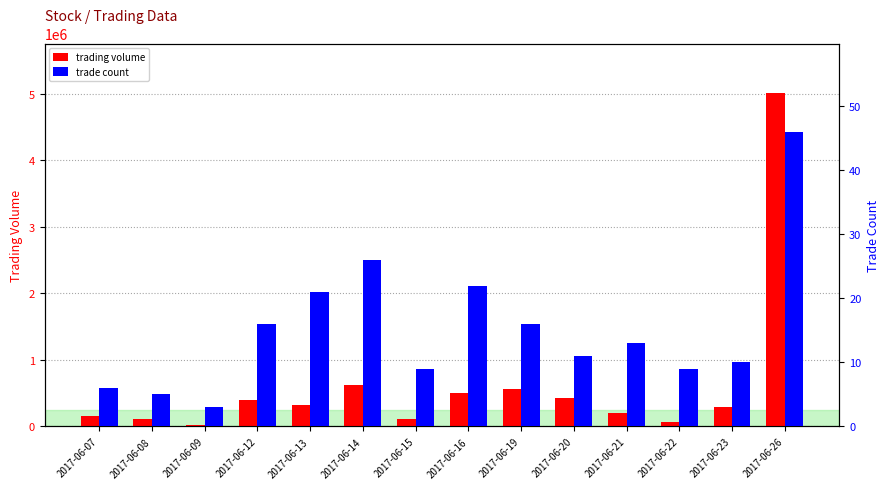

Is it true that trade count equals 37 at 2017-06-16?

False